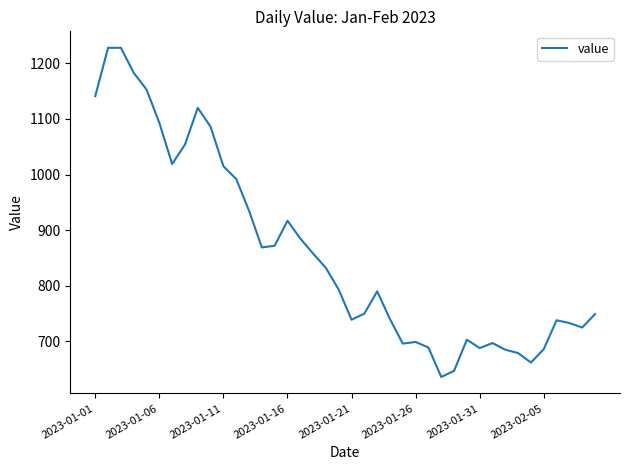

What is the greatest value displayed?

1228